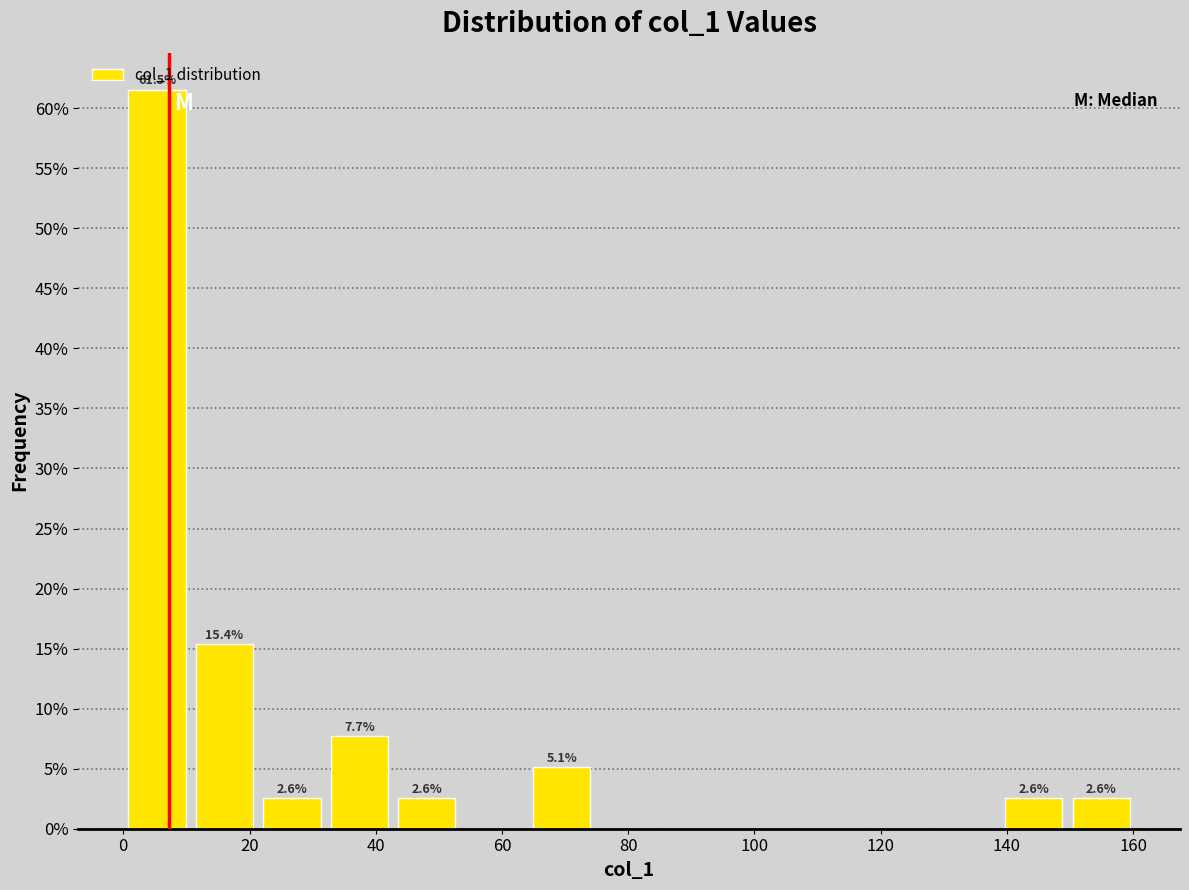

Which range on the x-axis has the tallest bar?

0 to 10